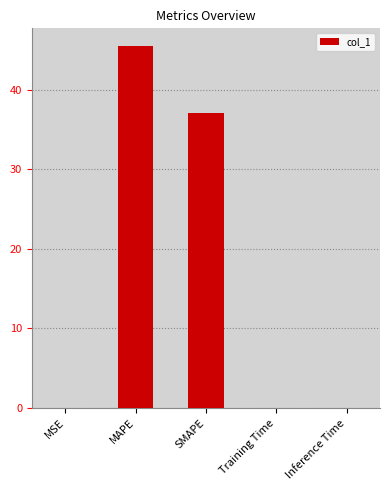

What is the greatest value displayed?

45.5